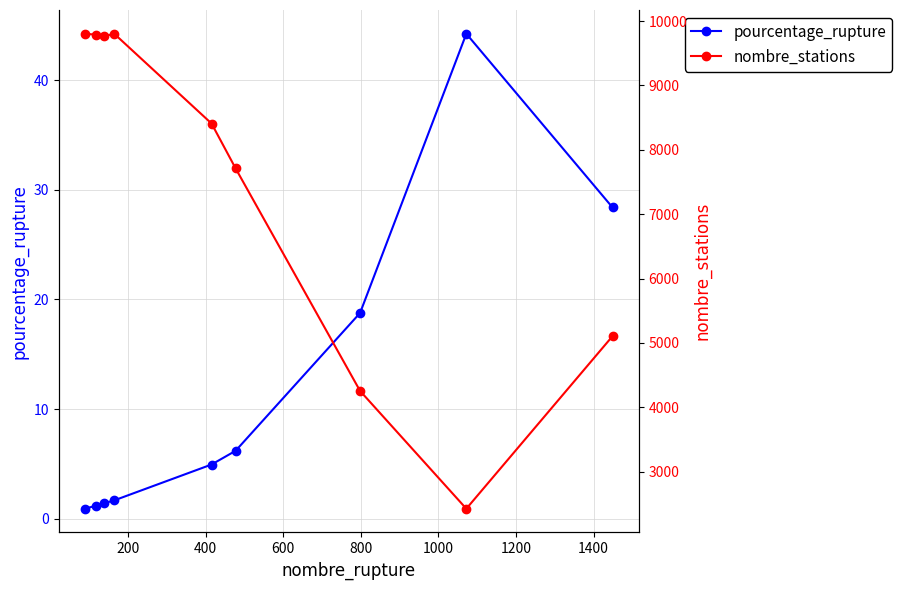

Is the value of pourcentage_rupture at 1200 greater than the value of nombre_stations at 200?

No